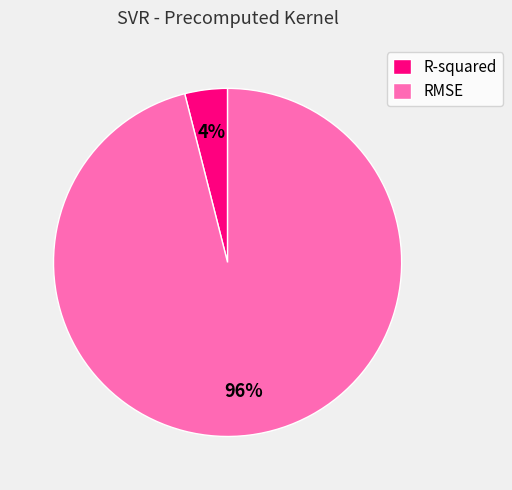

Count the number of slices in the pie.

2